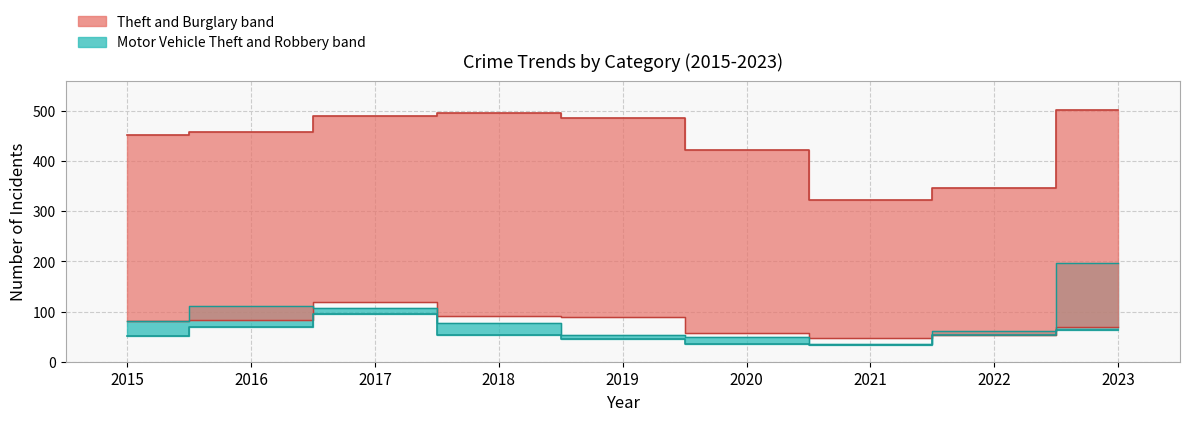

What is the highest value of the Burglary series?

119